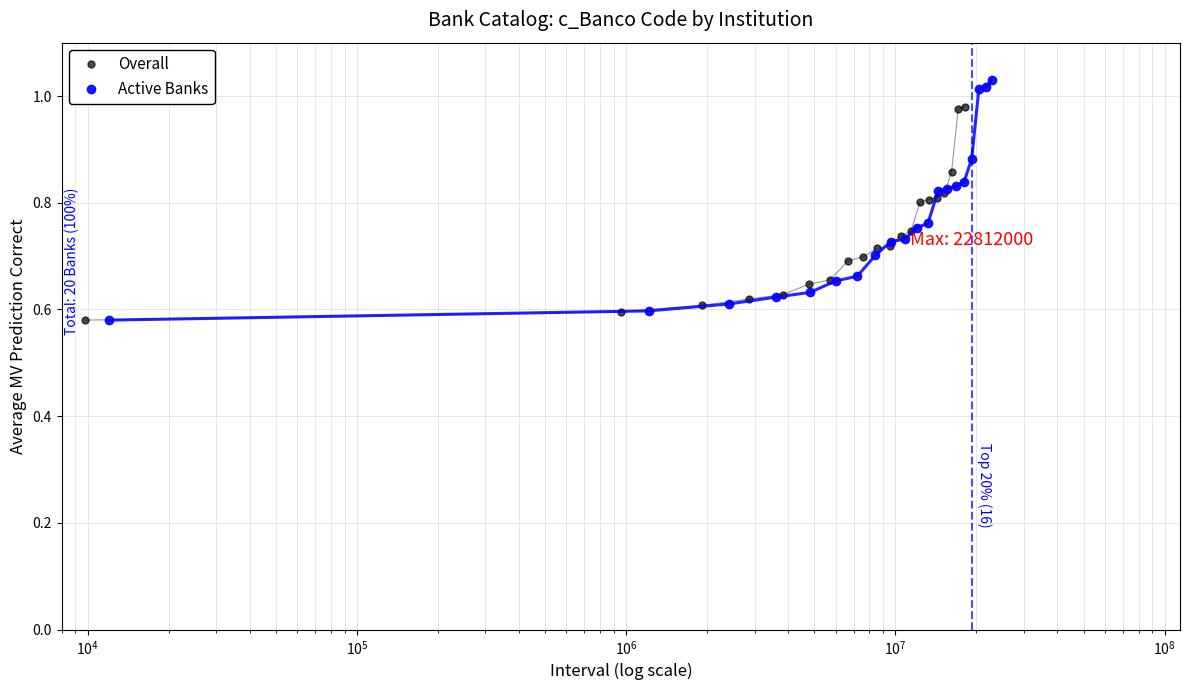

How many lines are shown in the chart?

2